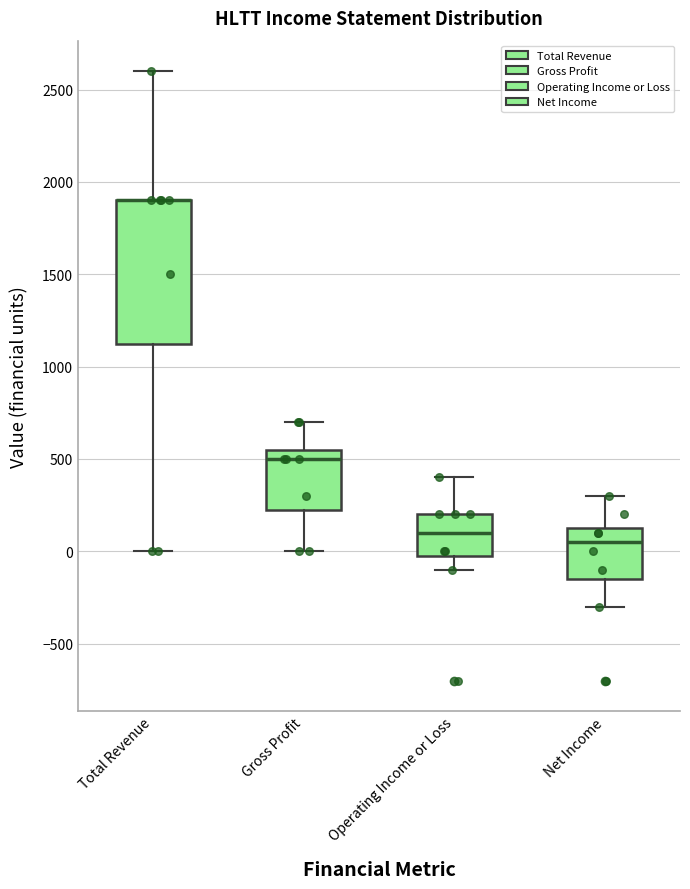

Reading left to right, read every box against the y-axis: the position of its median line, the range the box covers, and the ends of its whiskers. The values are not printed on the chart, so give them approximately, as read against the axis.

Total Revenue: median 1900 (drawn on the box's upper edge), box 1150 to 1900, whiskers 0 to 2600
Gross Profit: median 500, box 250 to 550, whiskers 0 to 700
Operating Income or Loss: median 100, box 0 to 200, whiskers -100 to 400
Net Income: median 50, box -150 to 150, whiskers -300 to 300